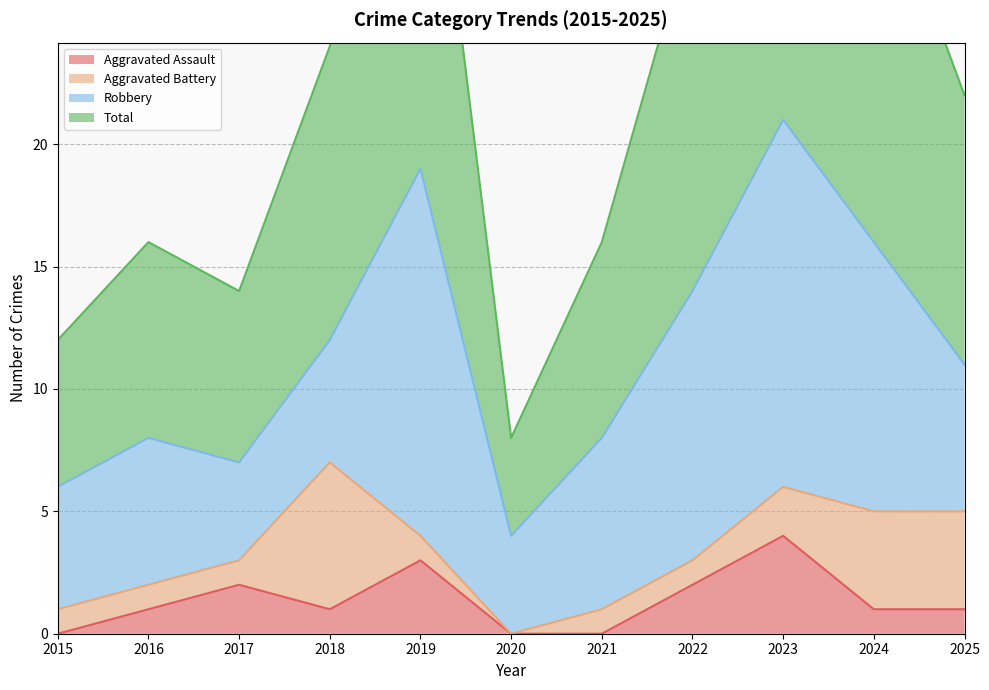

The Aggravated Assault series shows 2 at 2016. True or false?

False